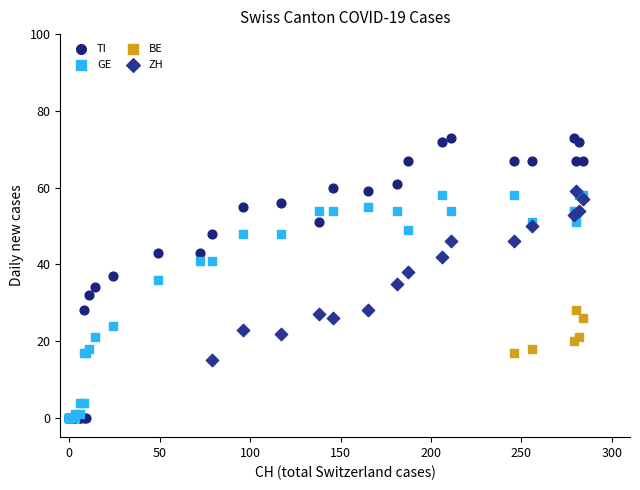

Which series contains the highest Y value?

TI